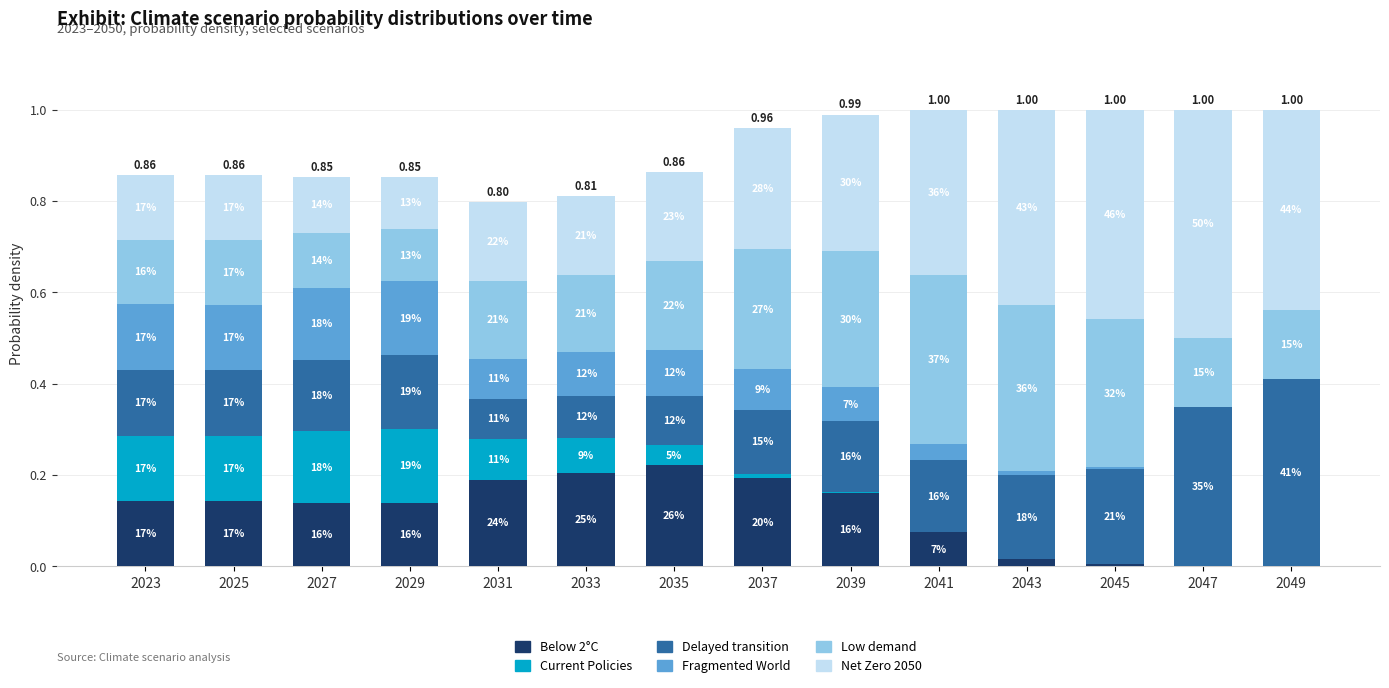

True or false: Current Policies has a value of 0.1 at 2025.

False